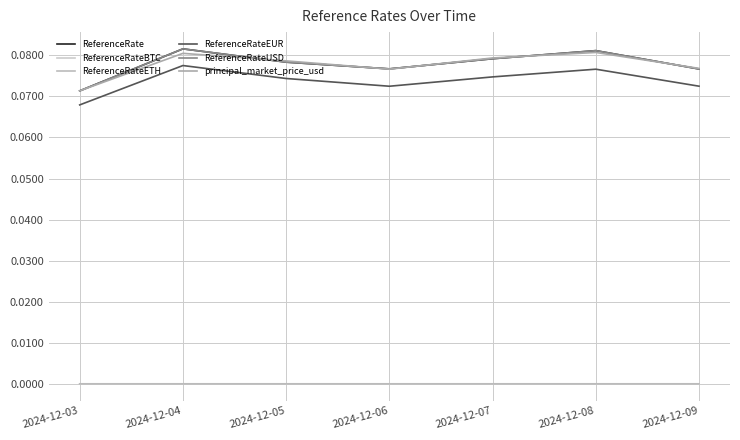

Is this an area chart (filled region under the line)?

No